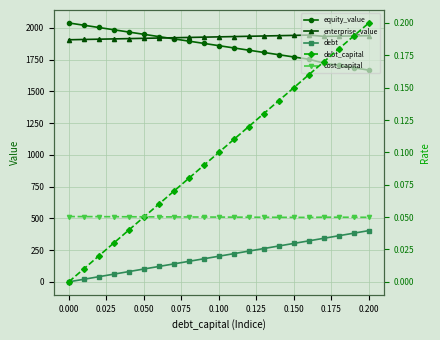

What are all the series names shown in the legend?

equity_value, enterprise_value, debt, debt_capital, cost_capital